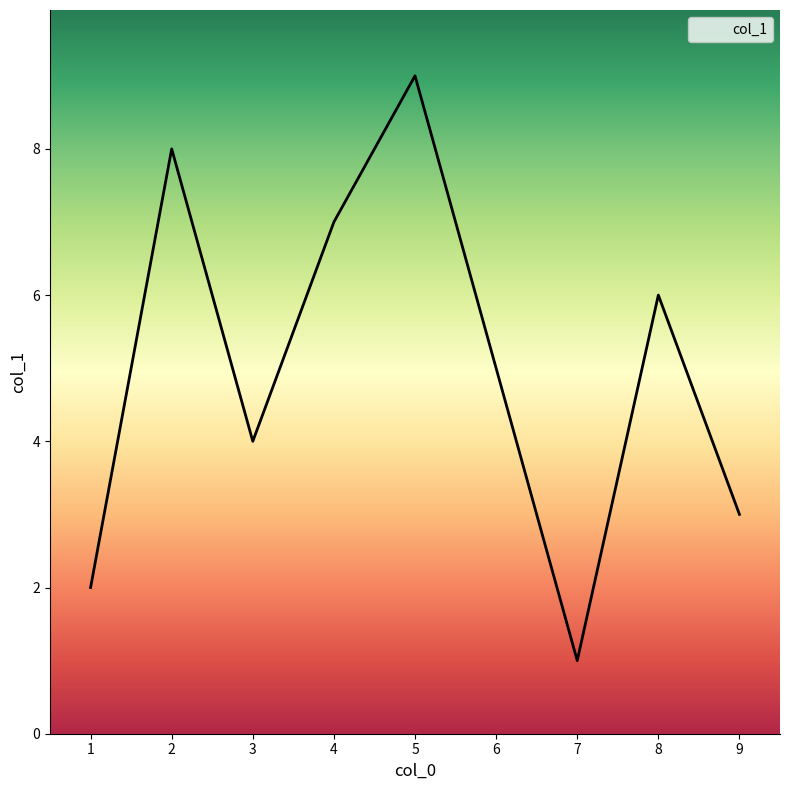

List the labels in order of value, largest first.

5, 2, 4, 8, 6, 3, 9, 1, 7